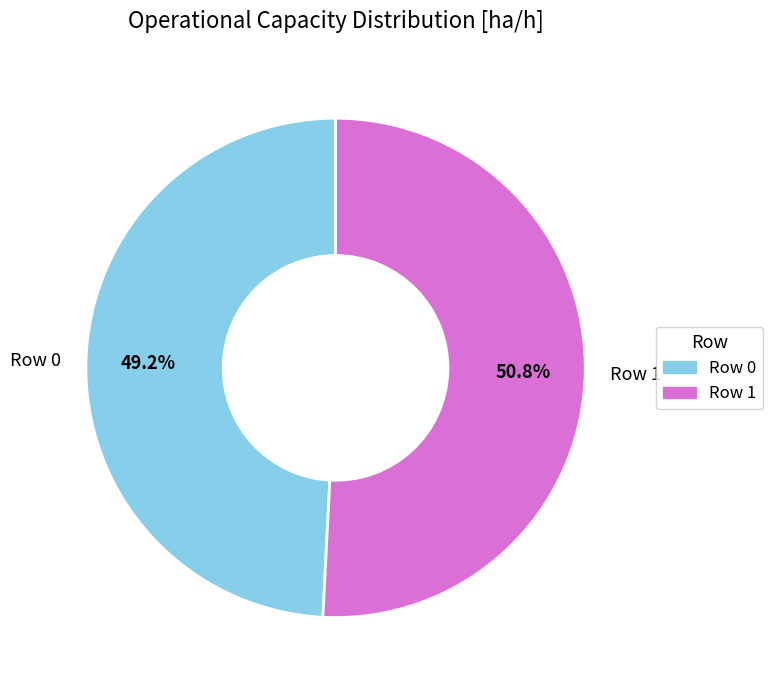

What percentage is the Row 0 slice, to the nearest percent?

49%